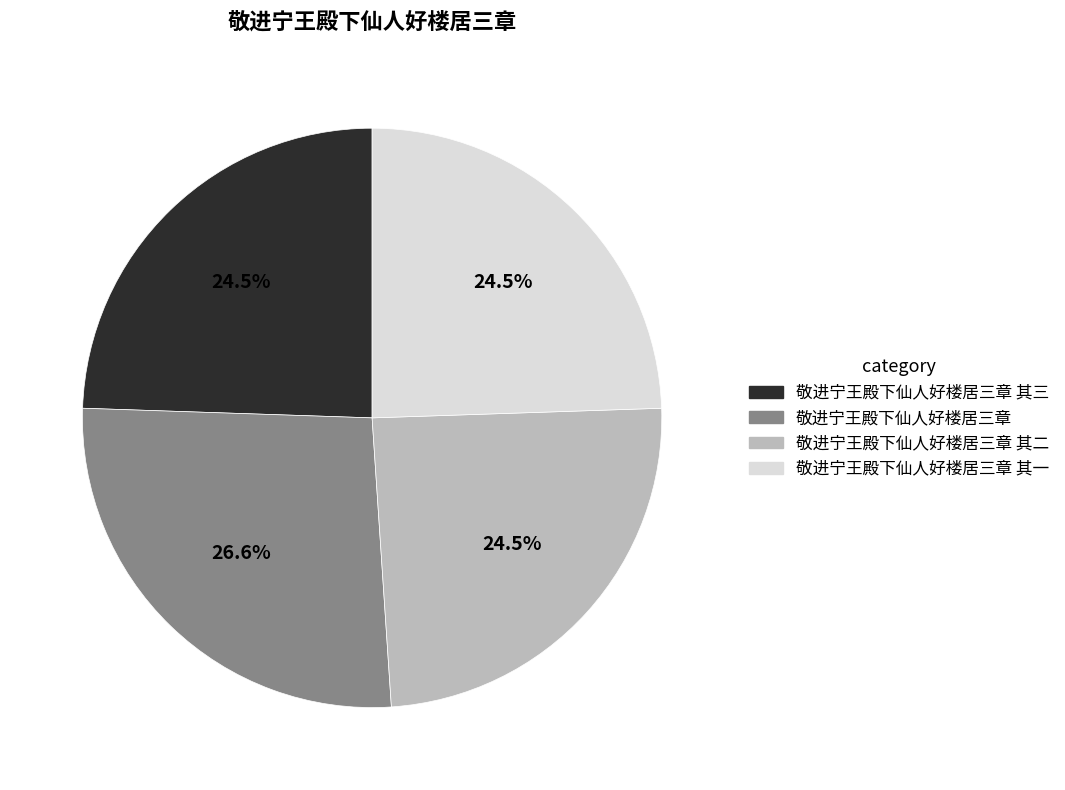

Combined, do 敬进宁王殿下仙人好楼居三章 其二 and 敬进宁王殿下仙人好楼居三章 account for over 50%?

Yes